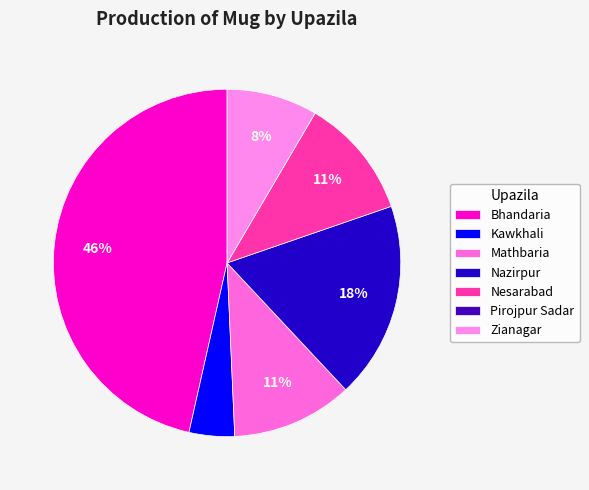

How many slices are in this pie chart?

7